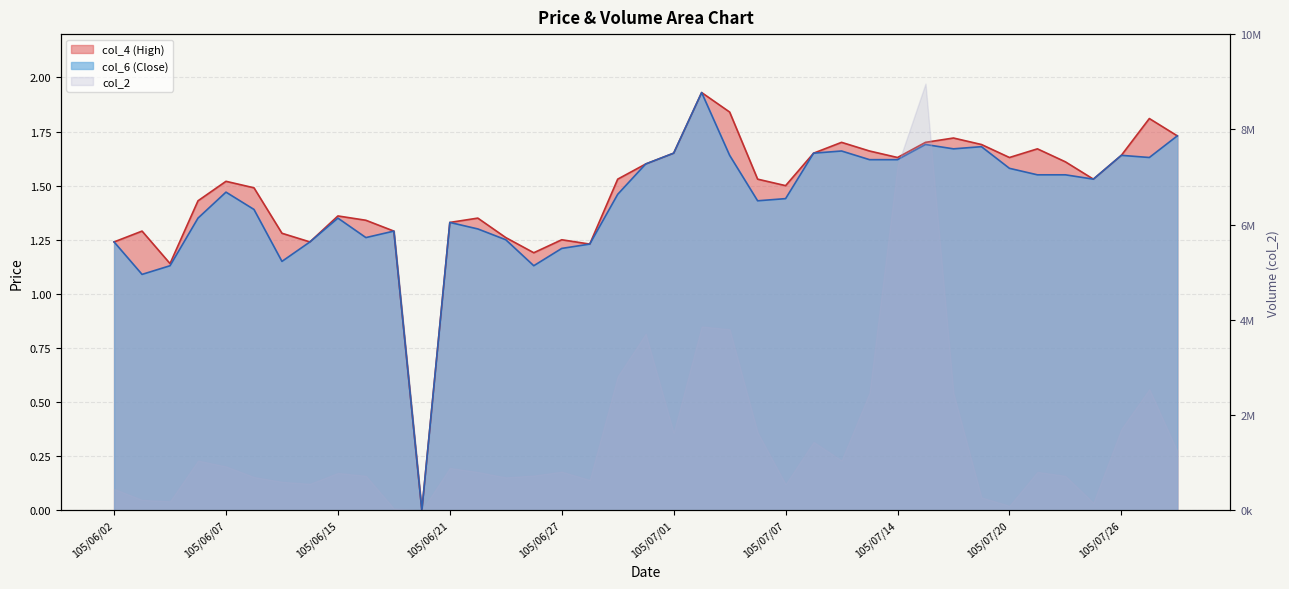

List the series in order of their peak value, highest first.

col_4, col_6